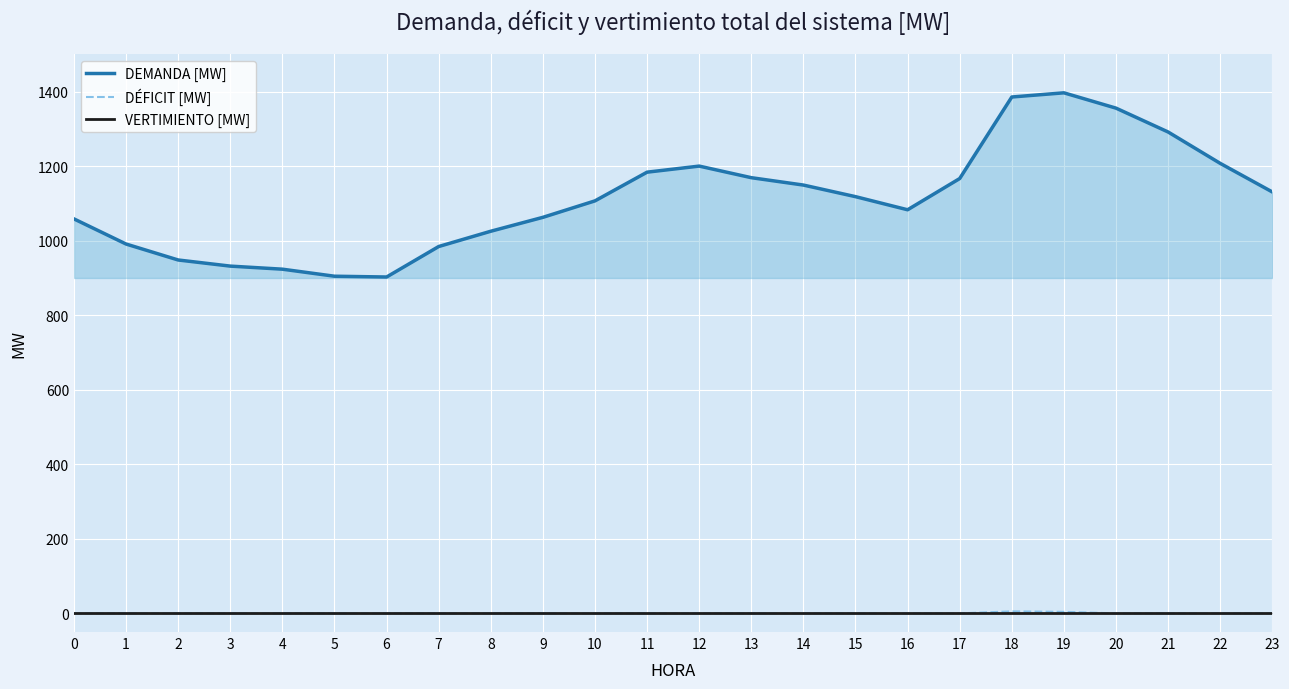

What is the spread (max minus min) of values at 8?

1025.4